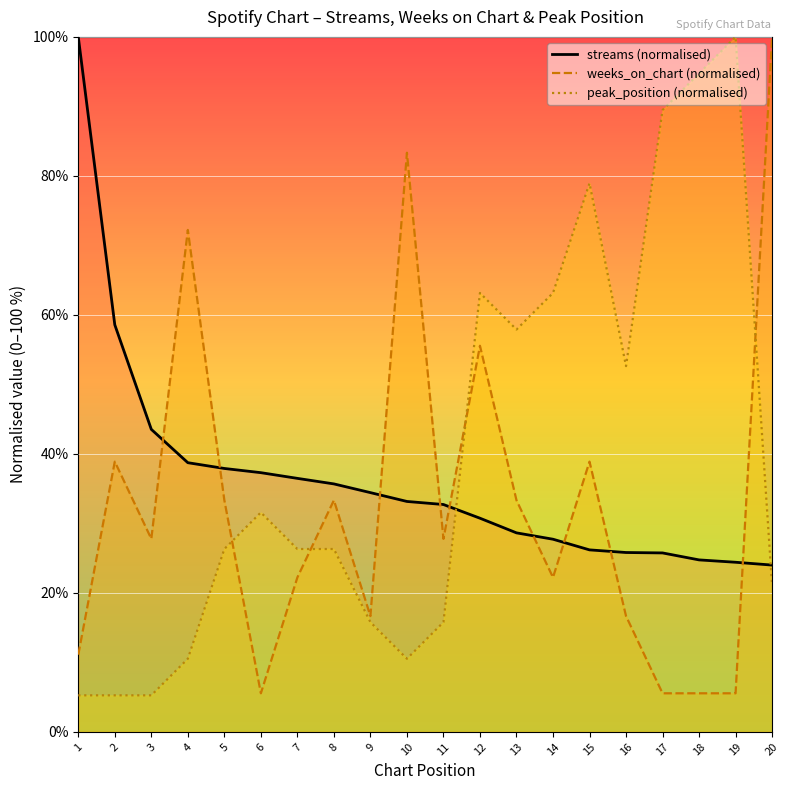

At which category does the chart reach its minimum across all series?

1